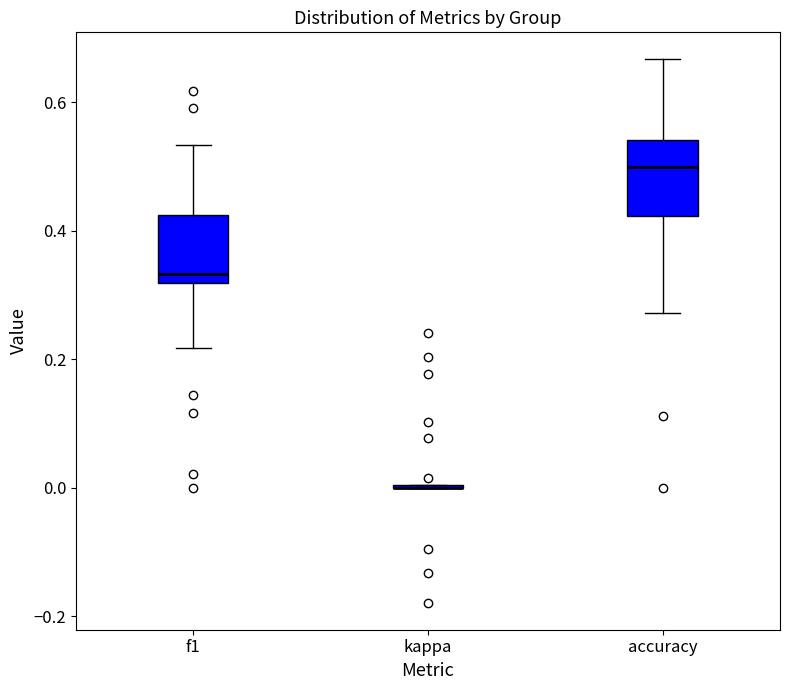

Where does the median line of the box for accuracy sit on the y-axis? The values are not printed on the chart, so give them approximately, as read against the axis.

0.50